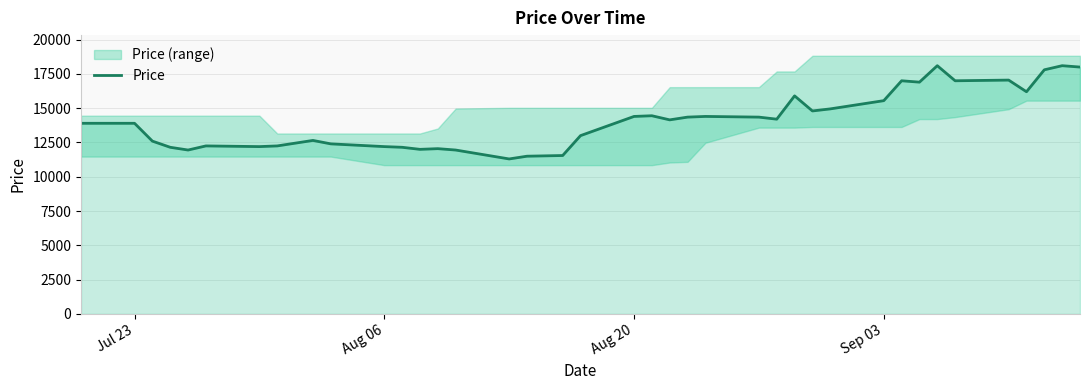

Reading right to left, list all the values displayed in this chart.

18000	18100	17800	16200	17050	17000	18100	16900	17000	15550	14950	14800	15900	14200	14350	14400	14350	14150	14450	14400	13000	11550	11500	11300	11950	12050	12000	12150	12200	12400	12650	12450	12250	12200	12250	11950	12150	12600	13900	13900